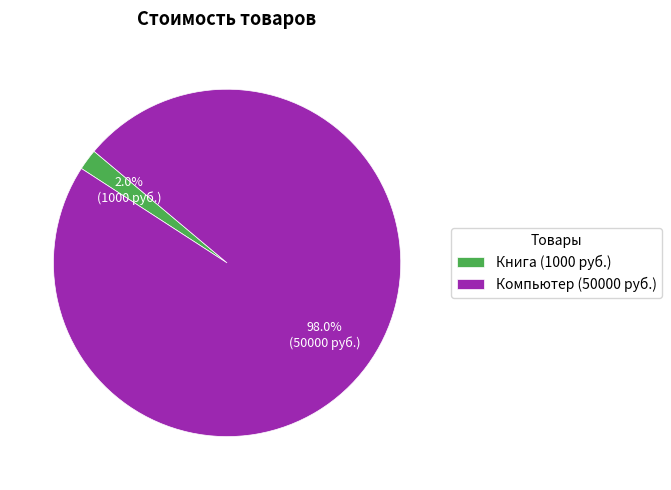

Count the number of slices in the pie.

2